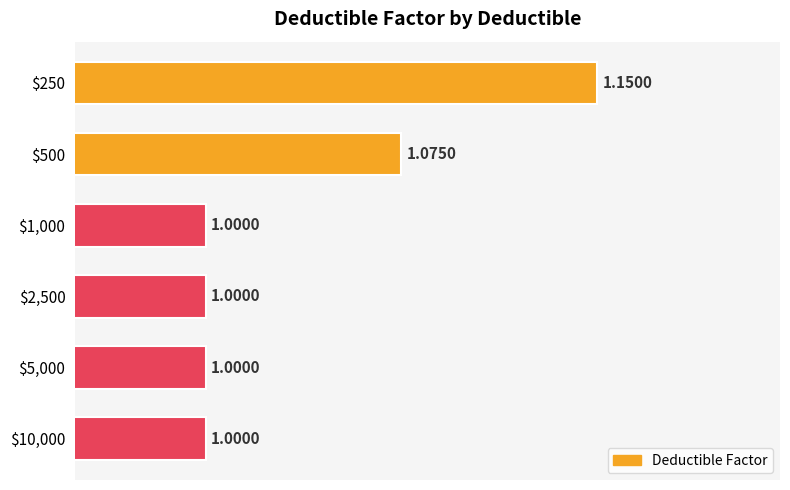

What is the average value?

1.0